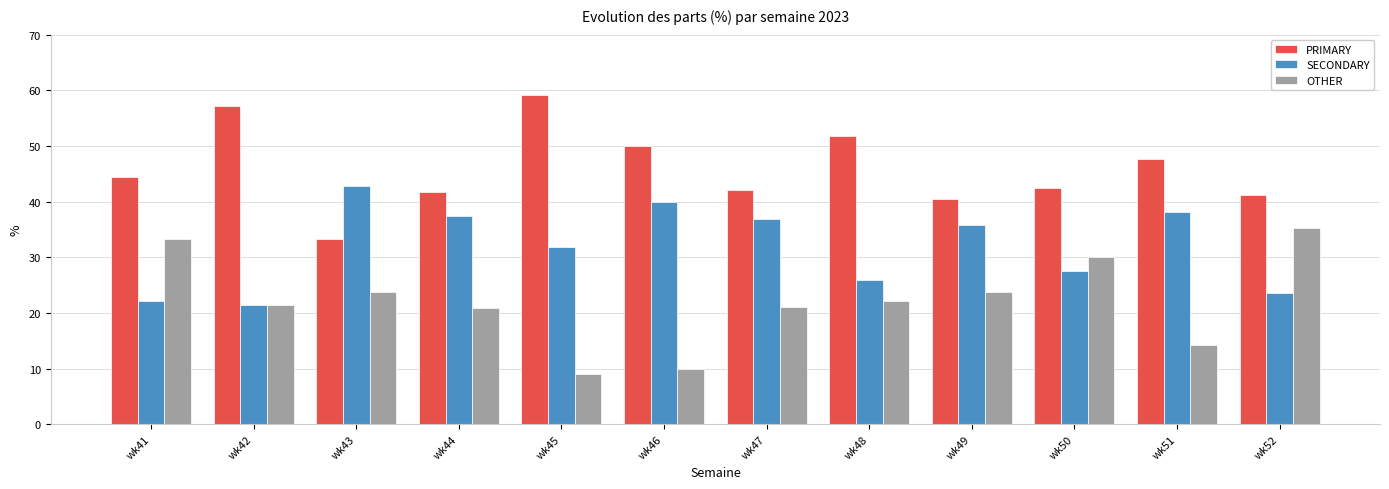

What is the difference between the maximum and second lowest values in the PRIMARY series?

18.6